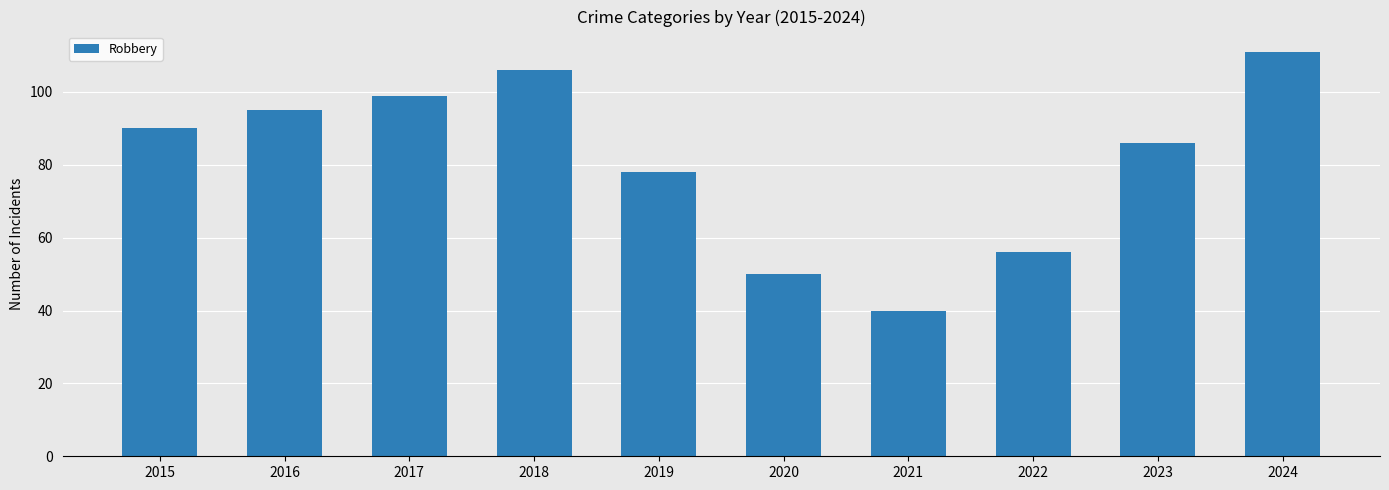

Approximately how many times larger is the value at 2024 compared to 2017?

1.1